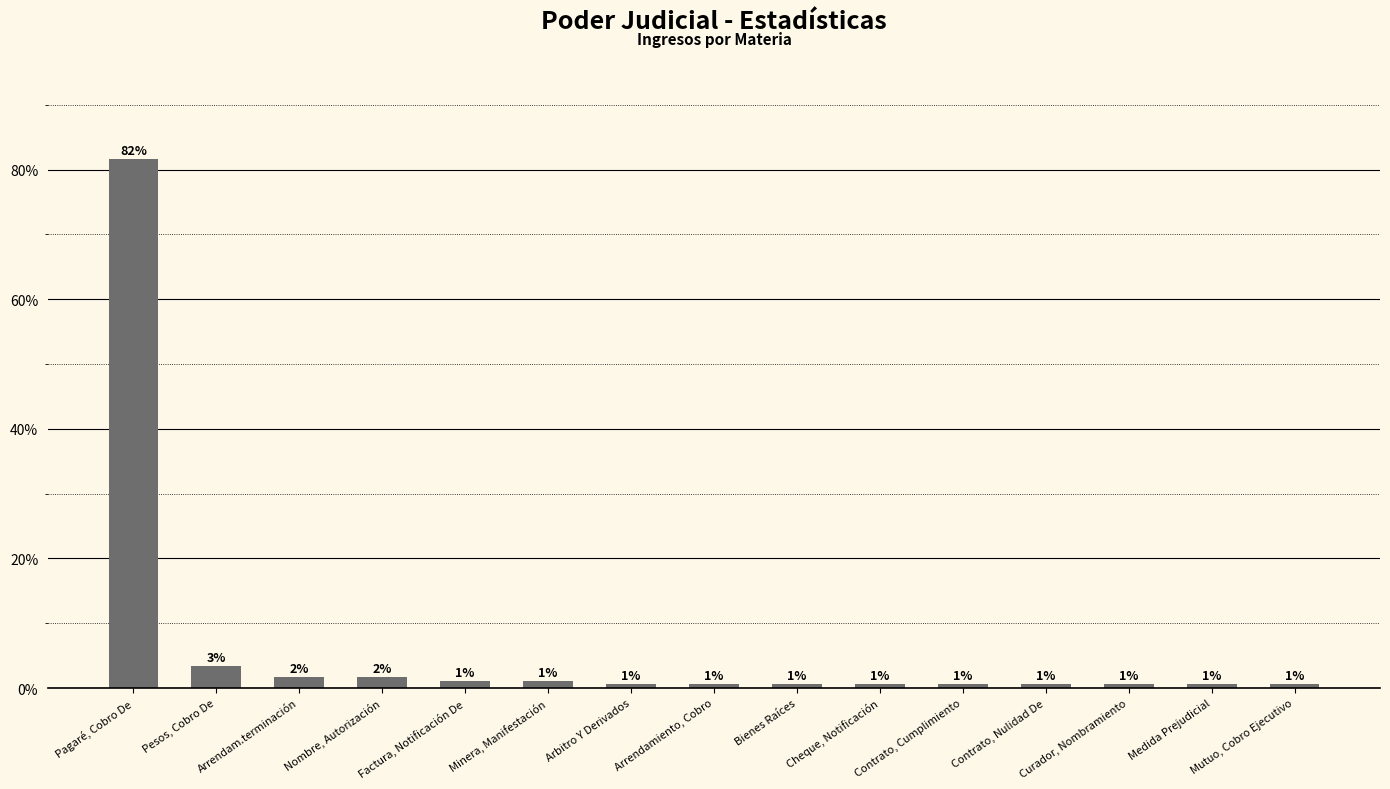

Rank the categories by value from highest to lowest.

Pagaré, Cobro De, Pesos, Cobro De, Arrendam.terminación, Nombre, Autorización, Factura, Notificación De, Minera, Manifestación, Arbitro Y Derivados, Arrendamiento, Cobro, Bienes Raíces, Cheque, Notificación, Contrato, Cumplimiento, Contrato, Nulidad De, Curador, Nombramiento, Medida Prejudicial, Mutuo, Cobro Ejecutivo